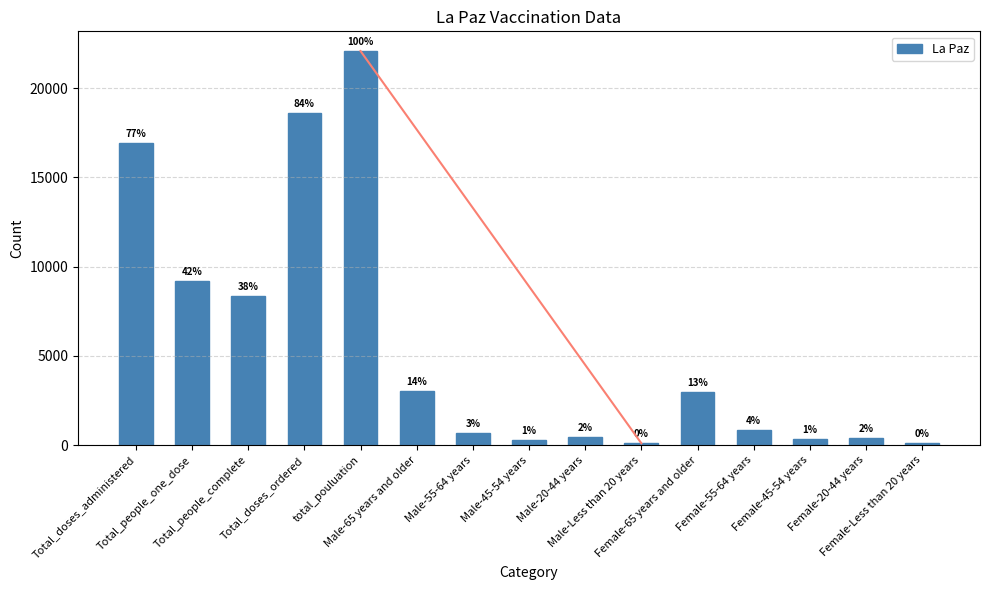

What is the maximum value shown in the chart?

22085